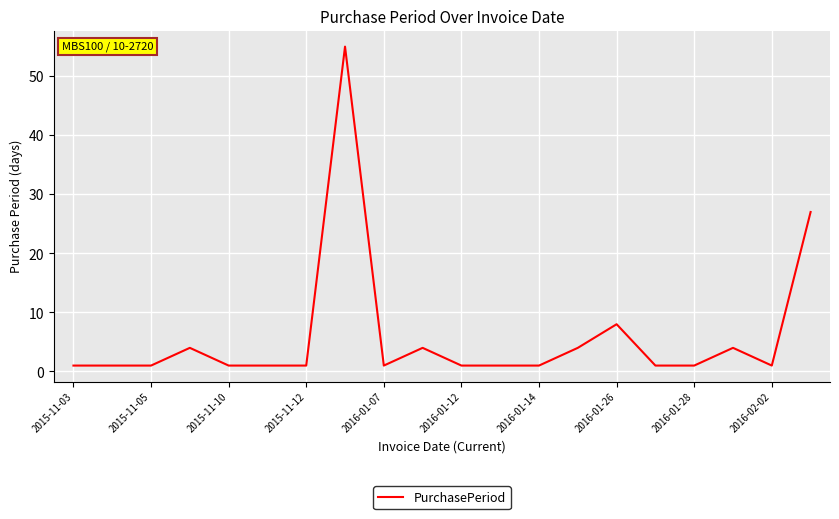

What is the greatest value displayed?

55